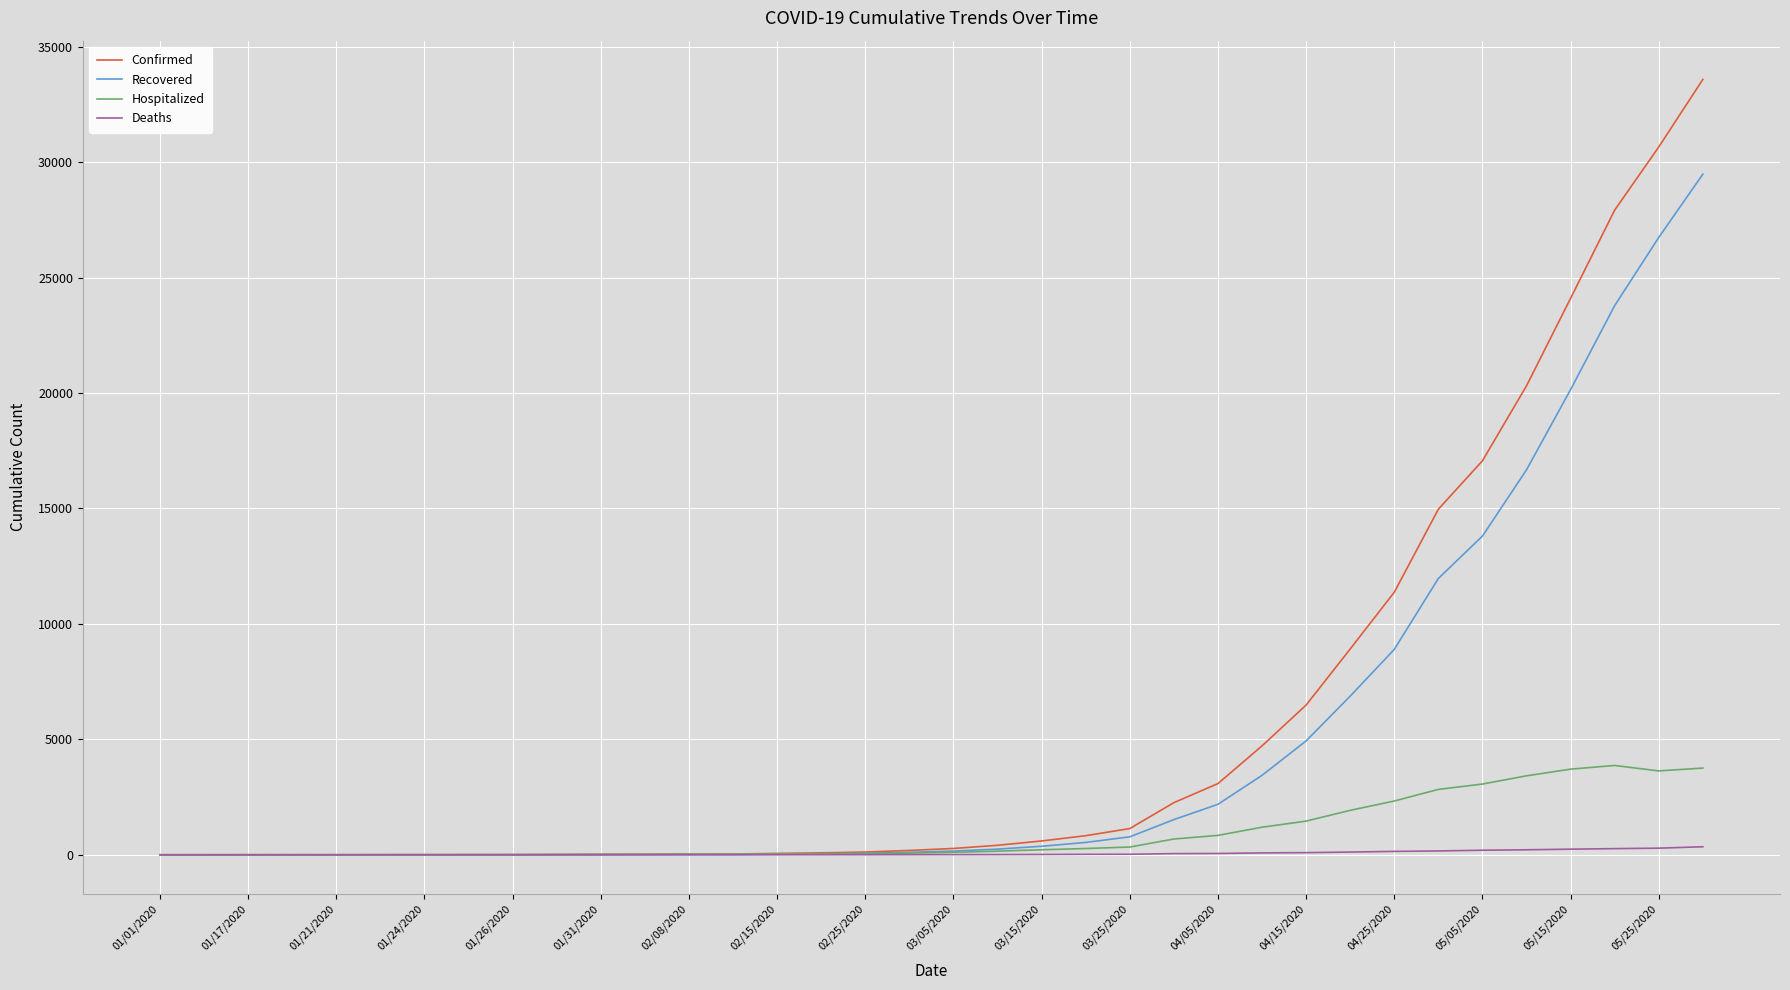

Does the chart display data point markers on the line(s)?

No